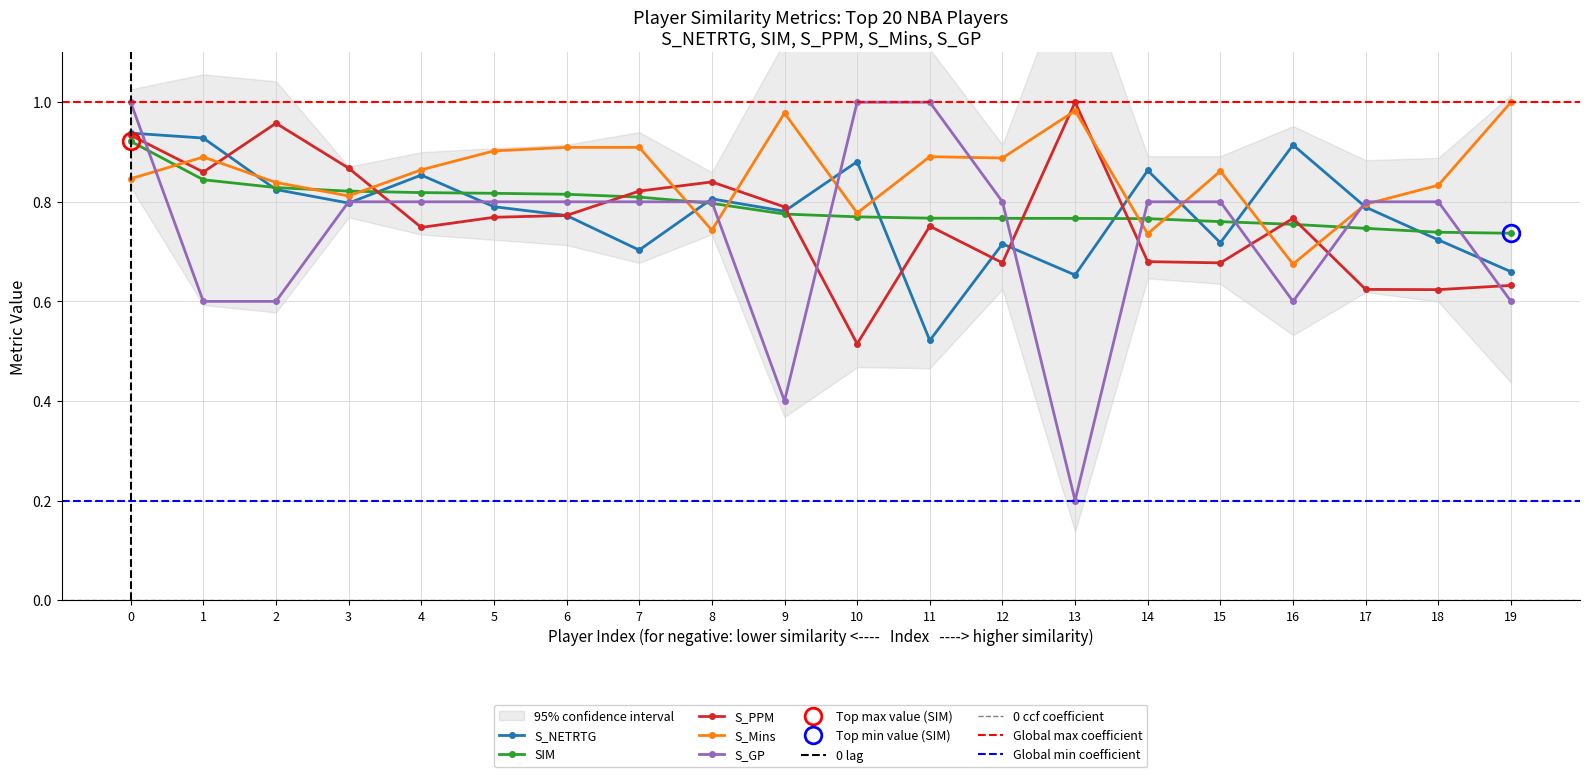

How many times do S_Mins and S_PPM cross each other?

9